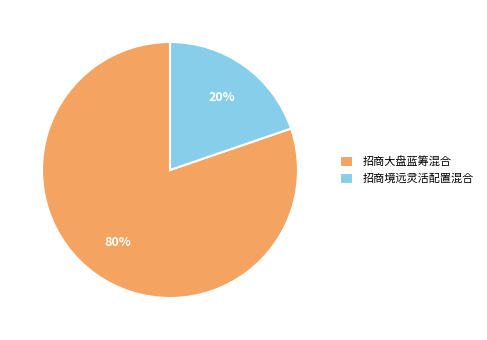

Which category has the biggest portion of the pie?

招商大盘蓝筹混合